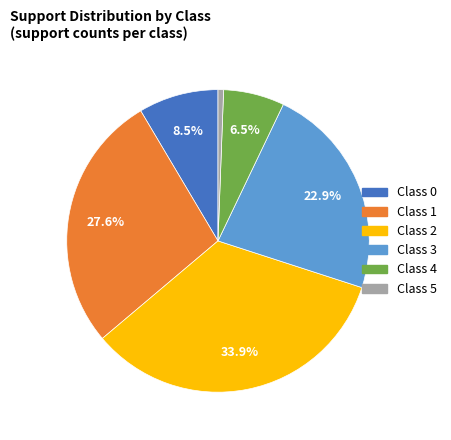

Does any single category account for the majority?

No